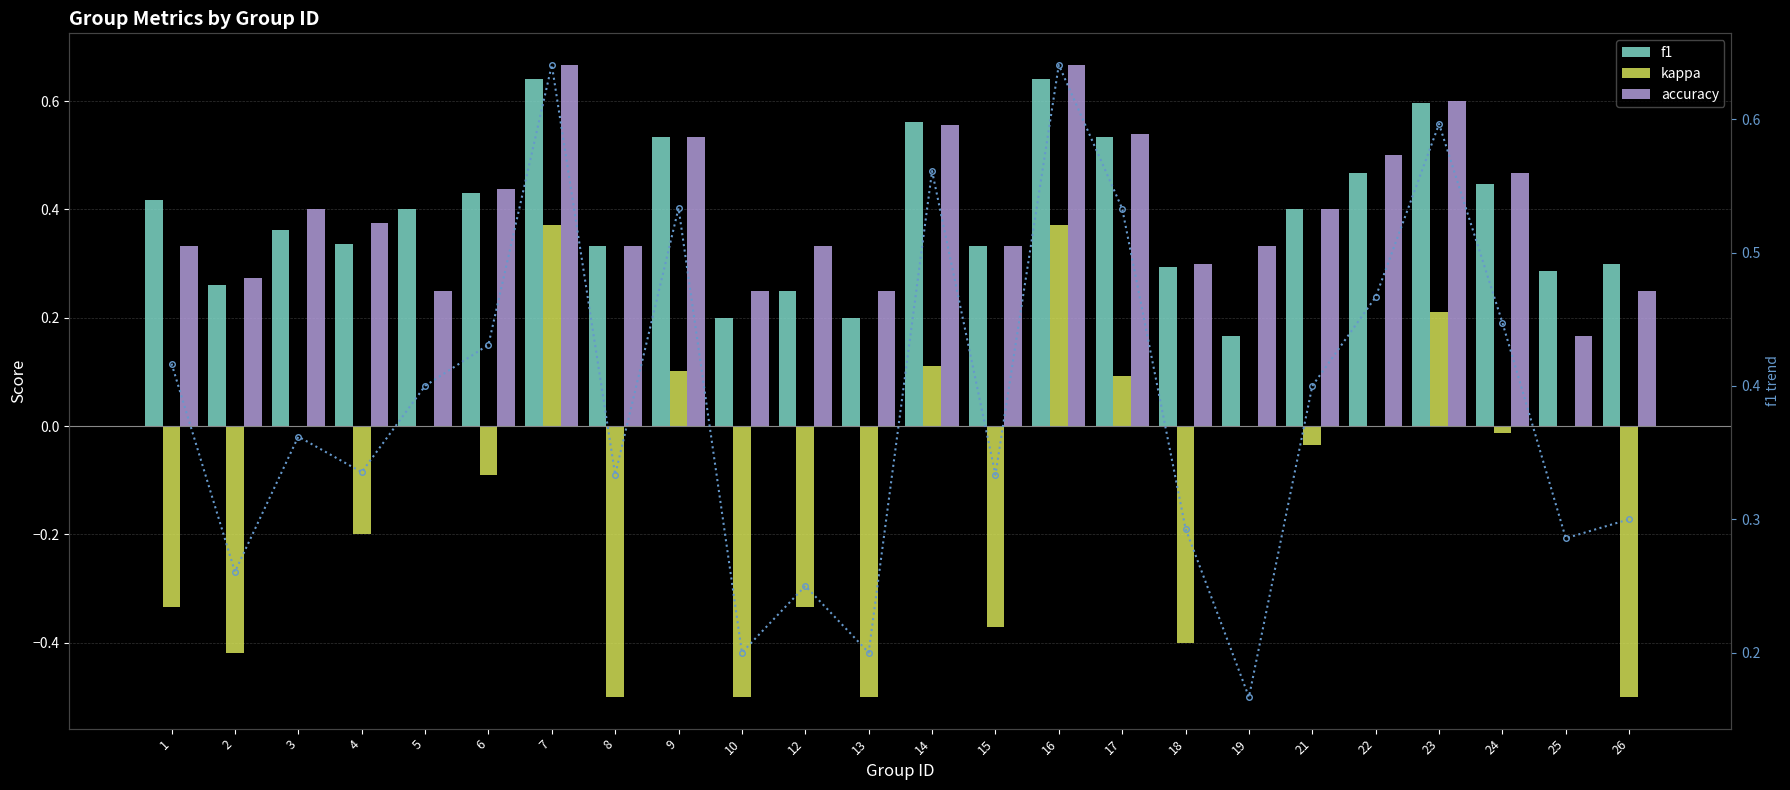

Which category has the lowest value in the kappa series?

8